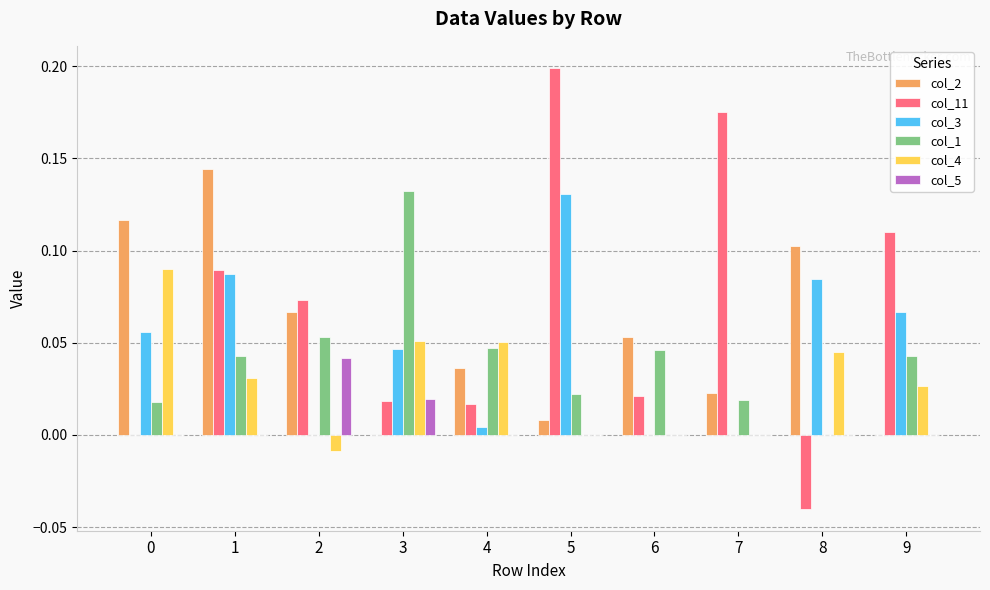

True or false: col_3 has a value of 0.0 at 2.

True